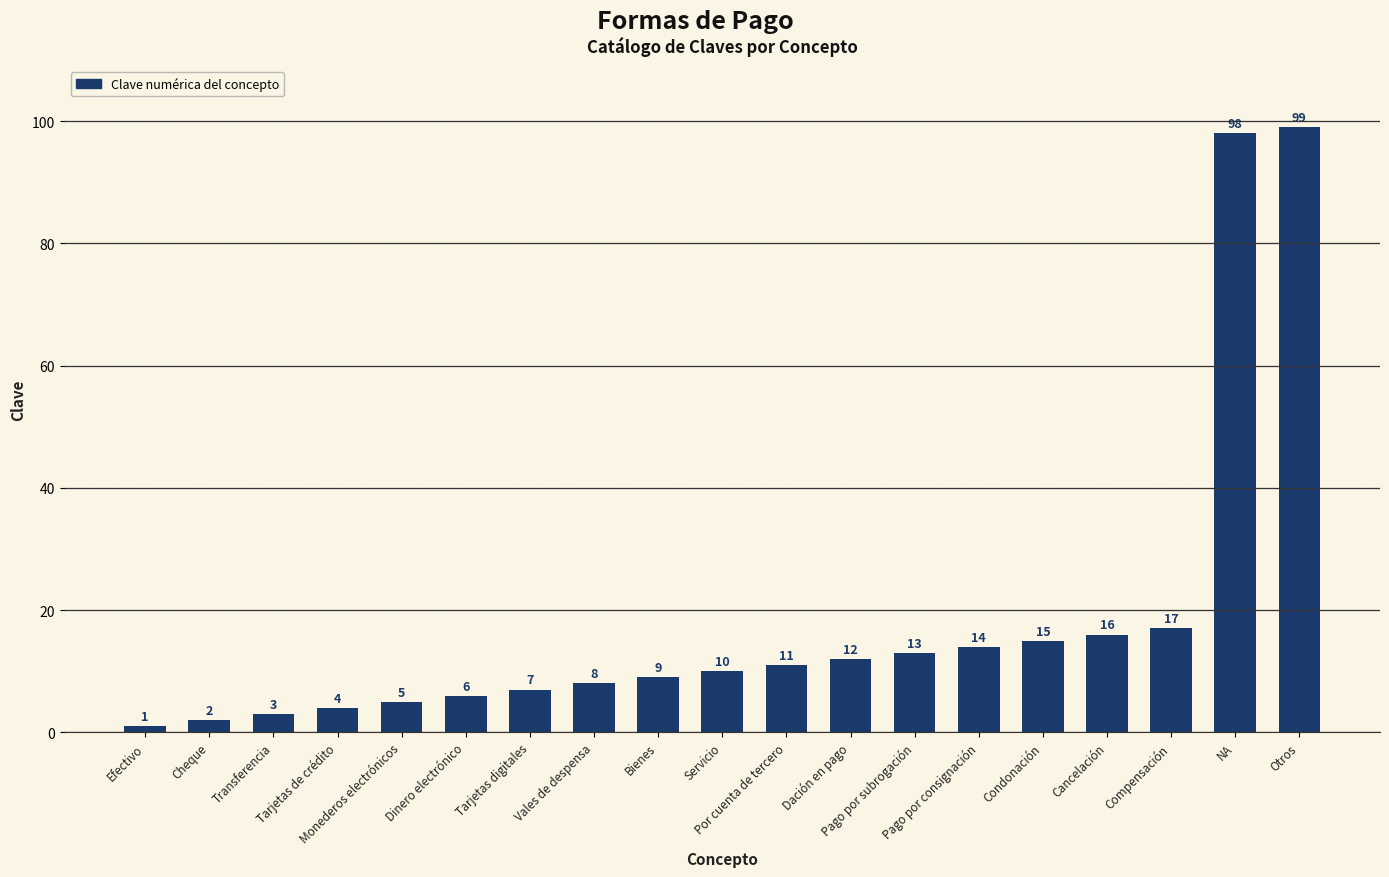

Rank the categories by value from lowest to highest.

Efectivo, Cheque, Transferencia, Tarjetas de crédito, Monederos electrónicos, Dinero electrónico, Tarjetas digitales, Vales de despensa, Bienes, Servicio, Por cuenta de tercero, Dación en pago, Pago por subrogación, Pago por consignación, Condonación, Cancelación, Compensación, NA, Otros